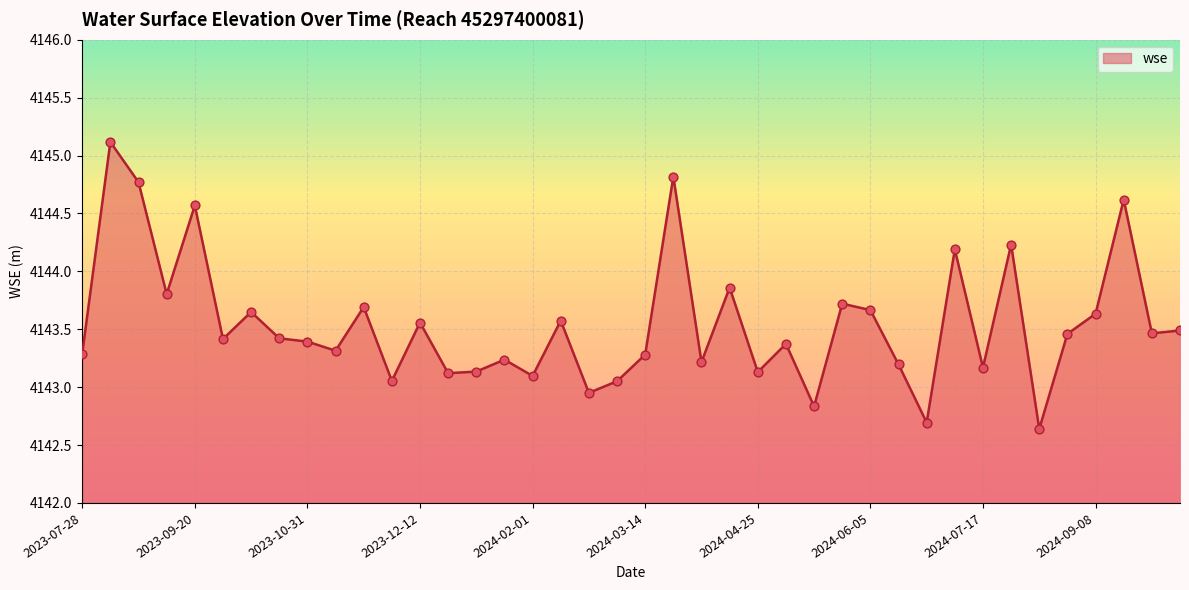

What is the greatest value displayed?

4145.1